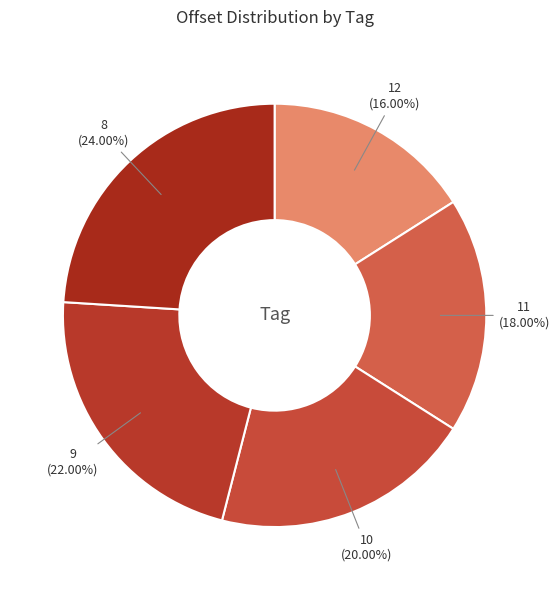

What percentage is the 12 slice, to the nearest percent?

16%